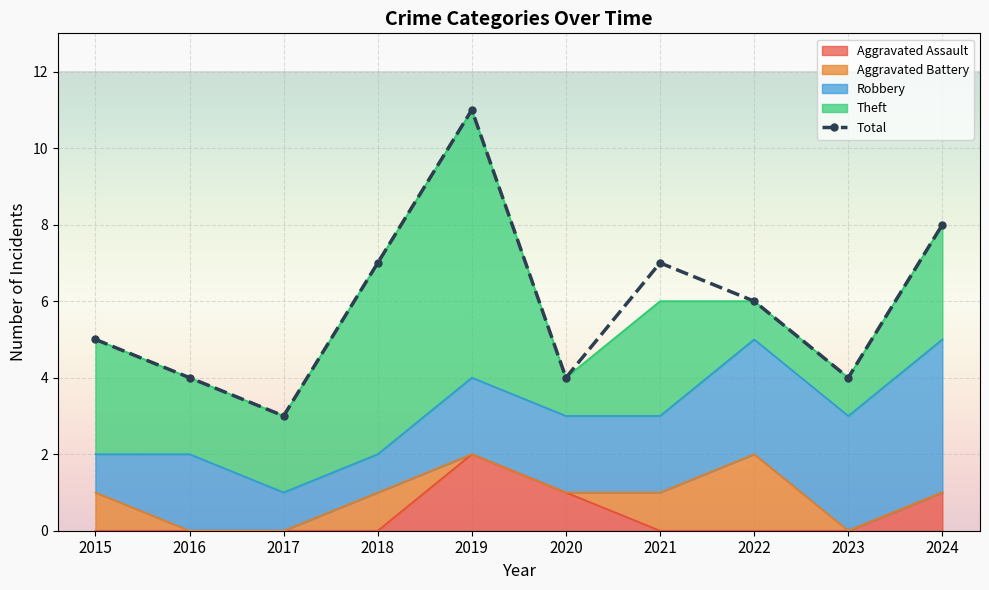

At 2017, list the series in order from smallest to largest.

Aggravated Assault, Aggravated Battery, Robbery, Theft, Total